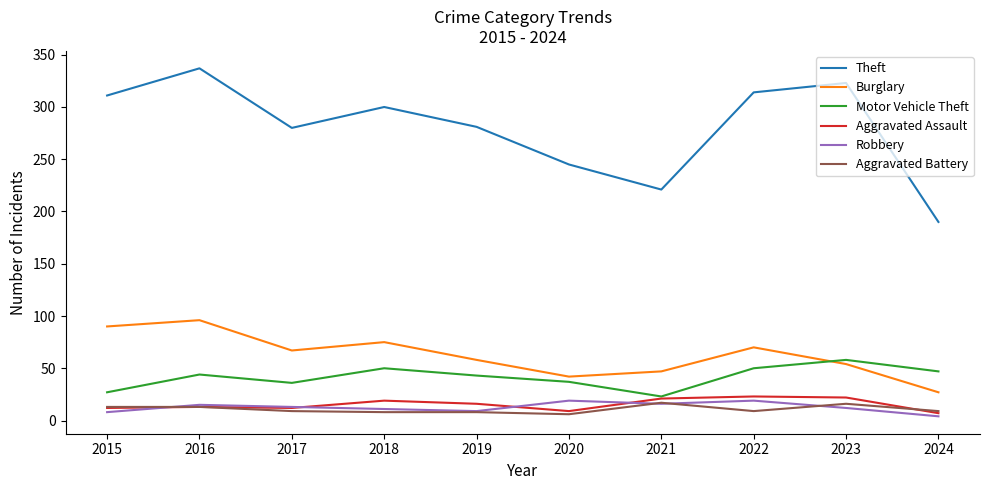

True or false: Robbery and Burglary cross at least once.

False